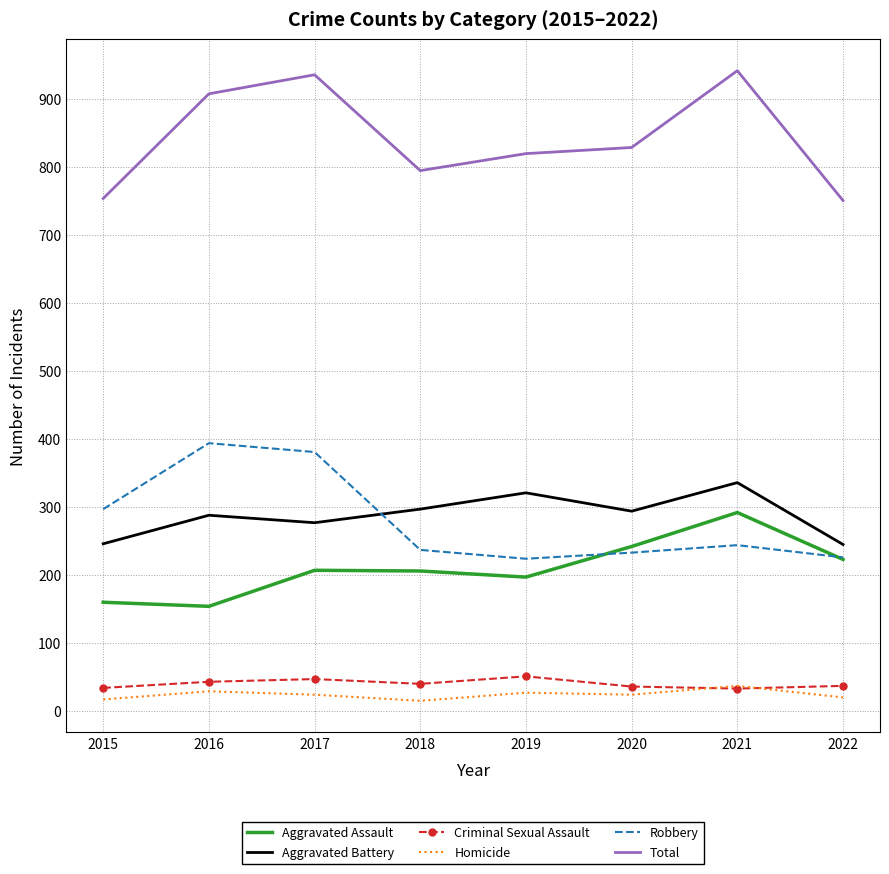

What is the greatest value displayed?

942